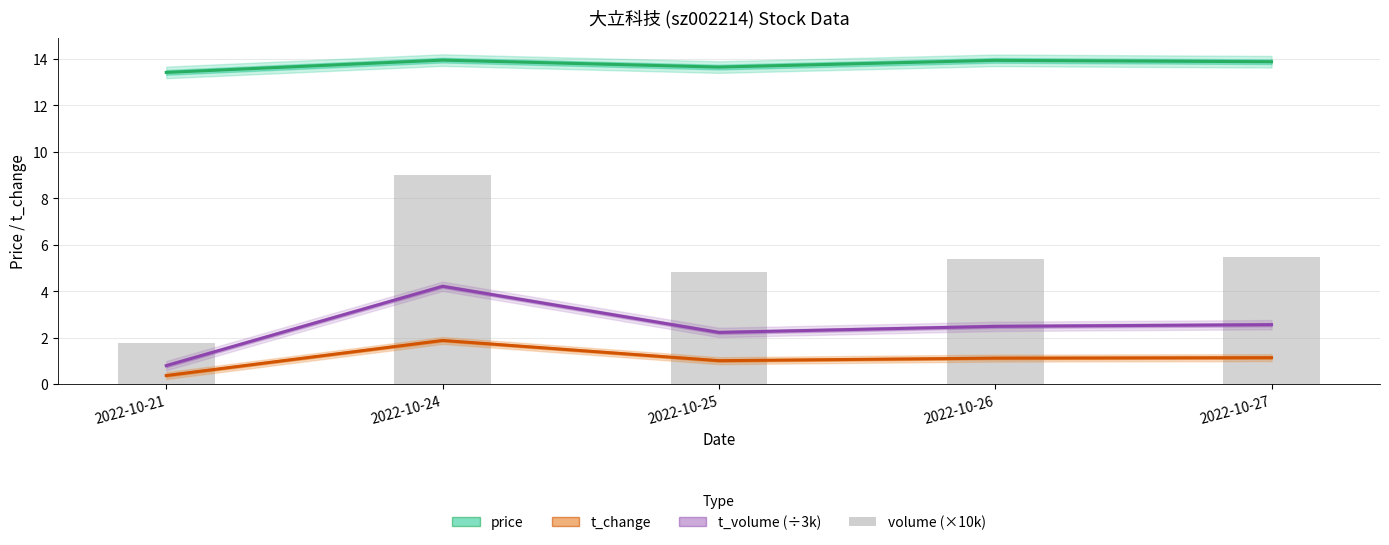

Where is t_change nearest to the value 1?

2022-10-25